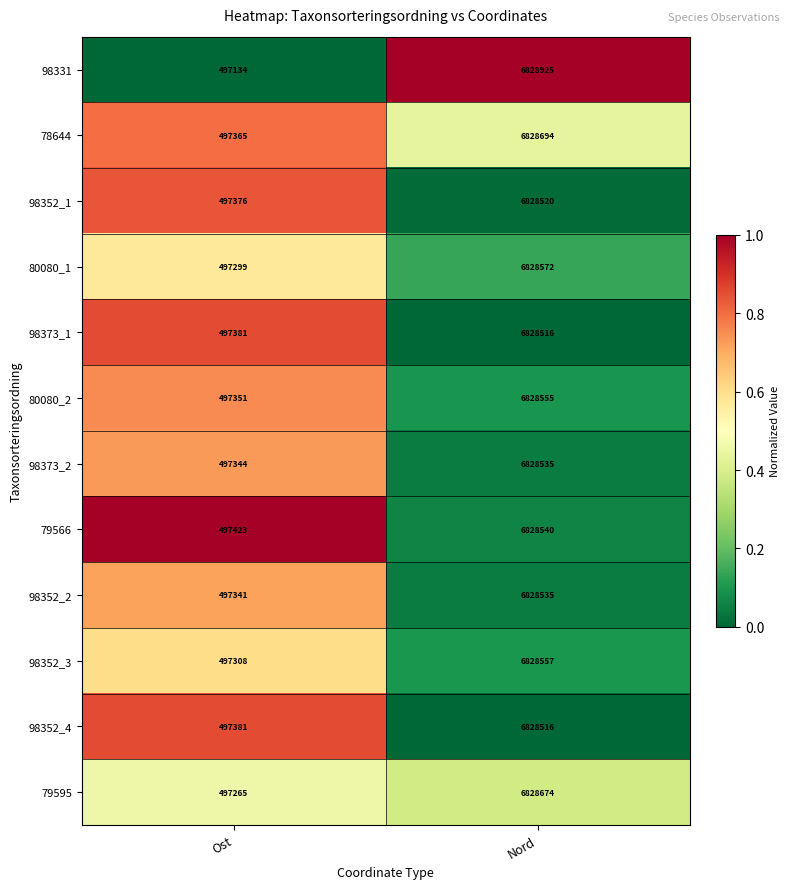

Reading right to left, what are all the values shown in this chart?

98331: 6828925	497134
78644: 6828694	497365
98352_1: 6828520	497376
80080_1: 6828572	497299
98373_1: 6828516	497381
80080_2: 6828555	497351
98373_2: 6828535	497344
79566: 6828540	497423
98352_2: 6828535	497341
98352_3: 6828557	497308
98352_4: 6828516	497381
79595: 6828674	497265